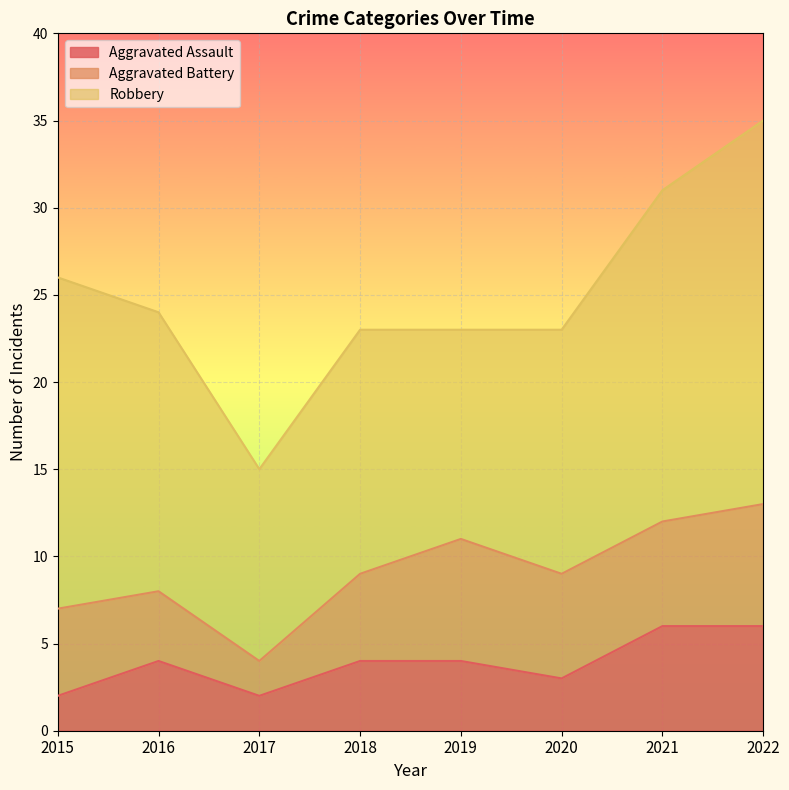

The value of Robbery at 2016 is 16. True or false?

True